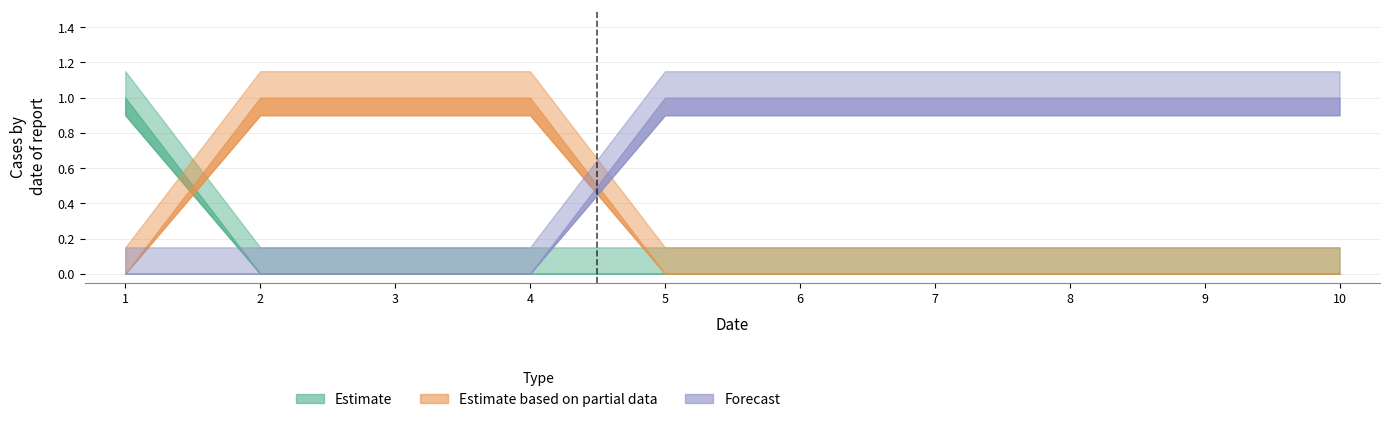

Is the value of col_3 at 7 greater than the value of col_1 at 1?

No